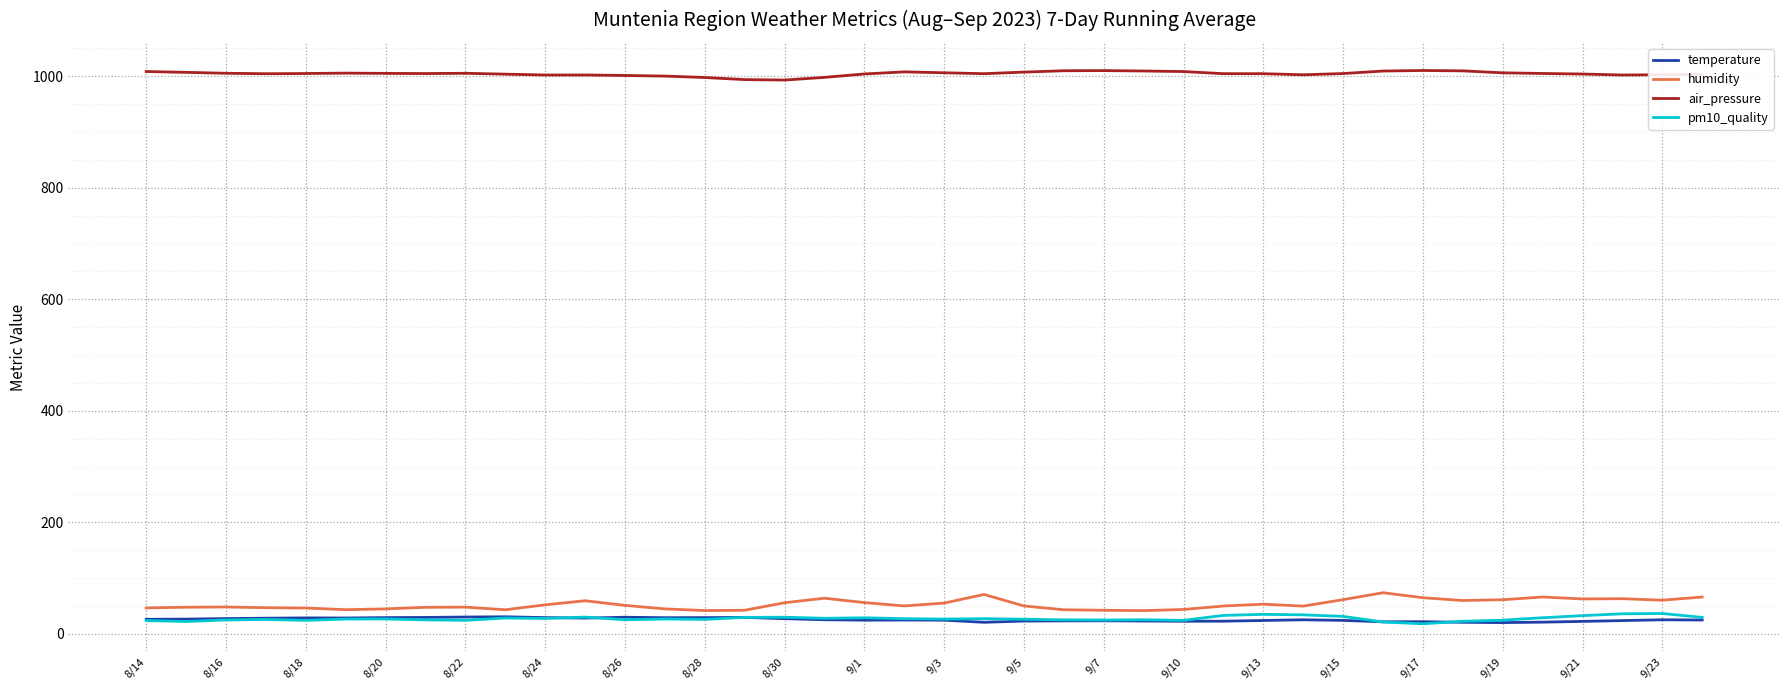

True or false: pm10_quality and air_pressure cross at least once.

False